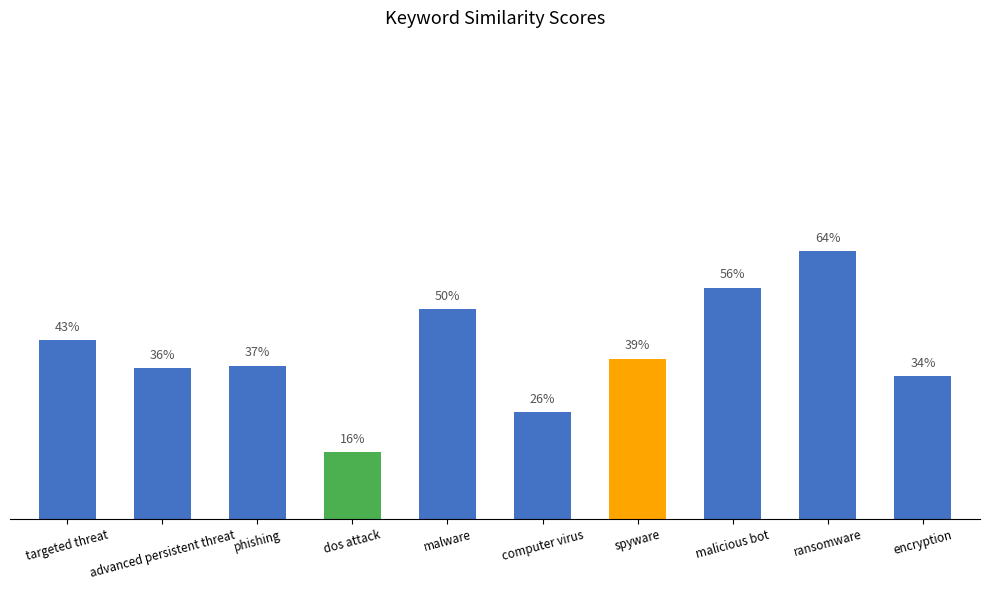

The chart shows a value of 0.1 at ransomware. True or false?

False